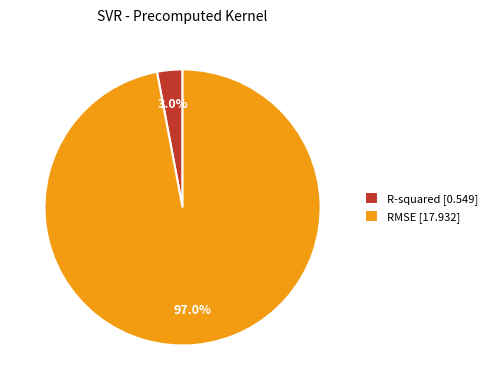

Is it true that RMSE is 97% of the pie?

True